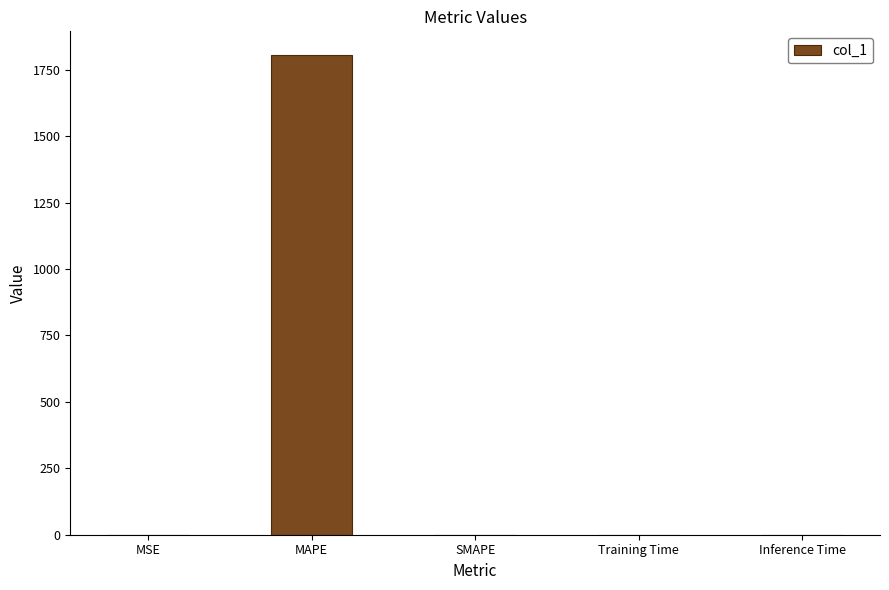

What is the maximum value shown in the chart?

1804.5